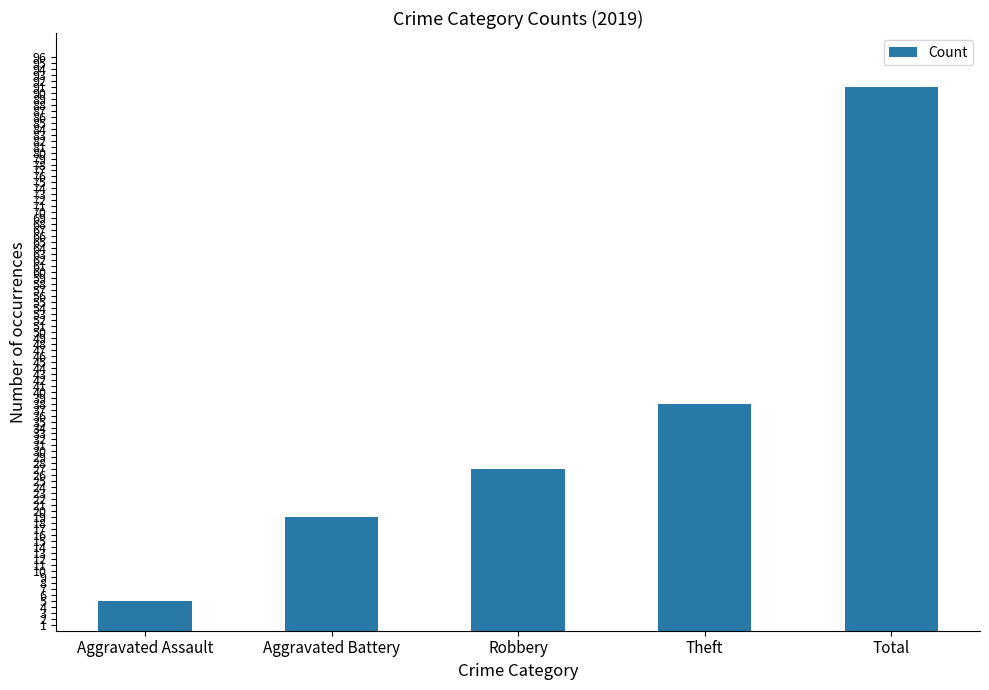

Rank the categories by value from lowest to highest.

Aggravated Assault, Aggravated Battery, Robbery, Theft, Total